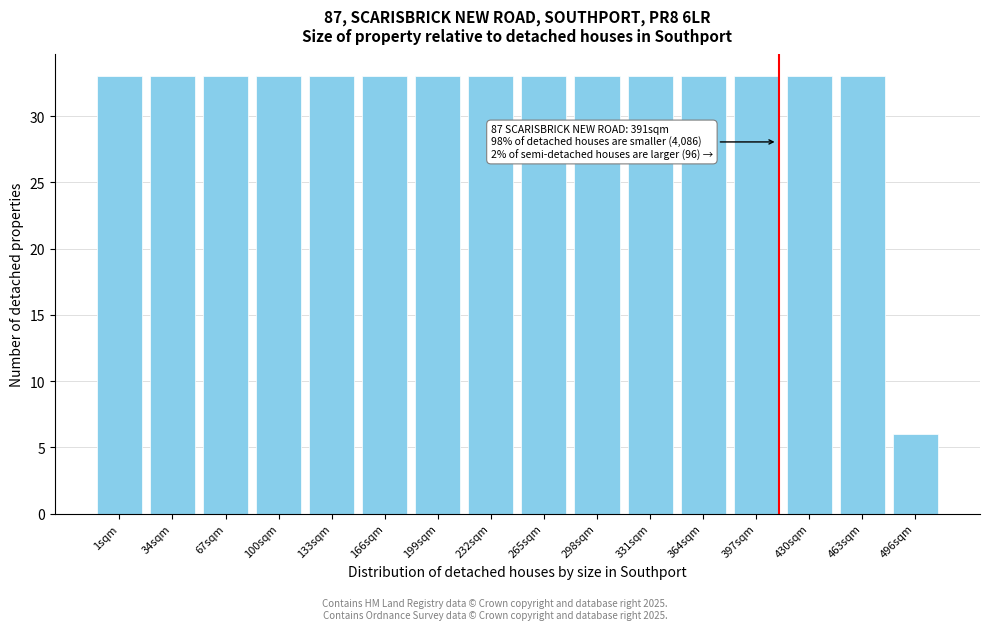

Reading left to right, transcribe all the data shown in this chart.

1sqm=33	34sqm=33	67sqm=33	100sqm=33	133sqm=33	166sqm=33	199sqm=33	232sqm=33	265sqm=33	298sqm=33	331sqm=33	364sqm=33	397sqm=33	430sqm=33	463sqm=33	496sqm=6